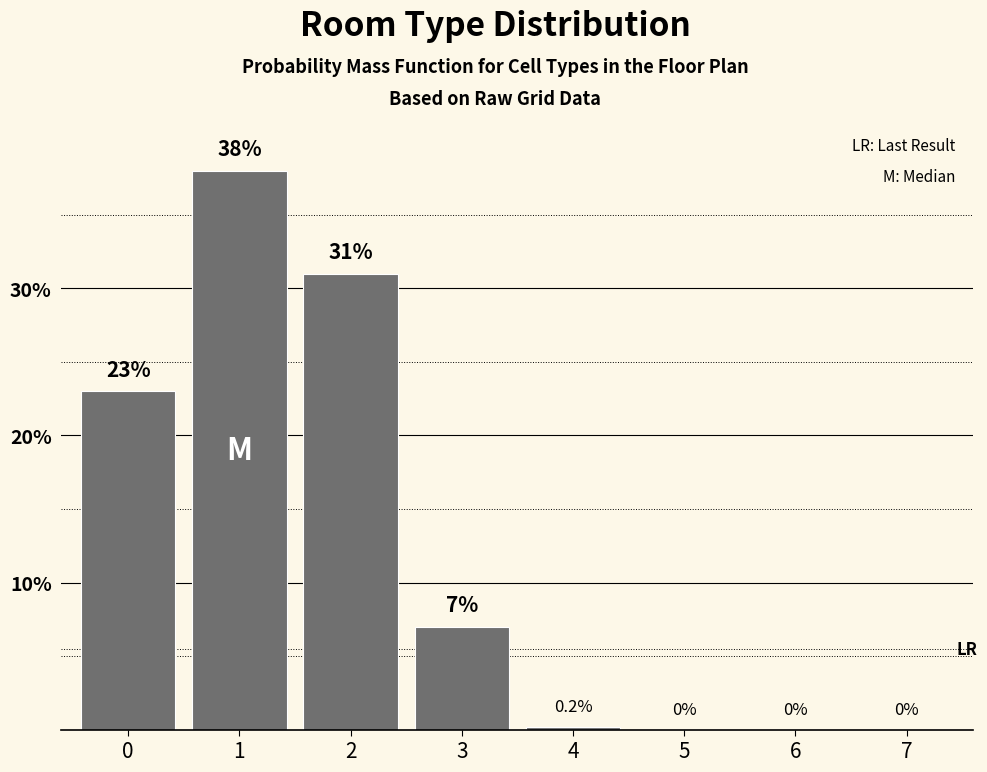

Reading right to left, list all the values displayed in this chart.

7=0.0	6=0.0	5=0.0	4=0.2	3=7.0	2=31.0	1=38.0	0=23.0